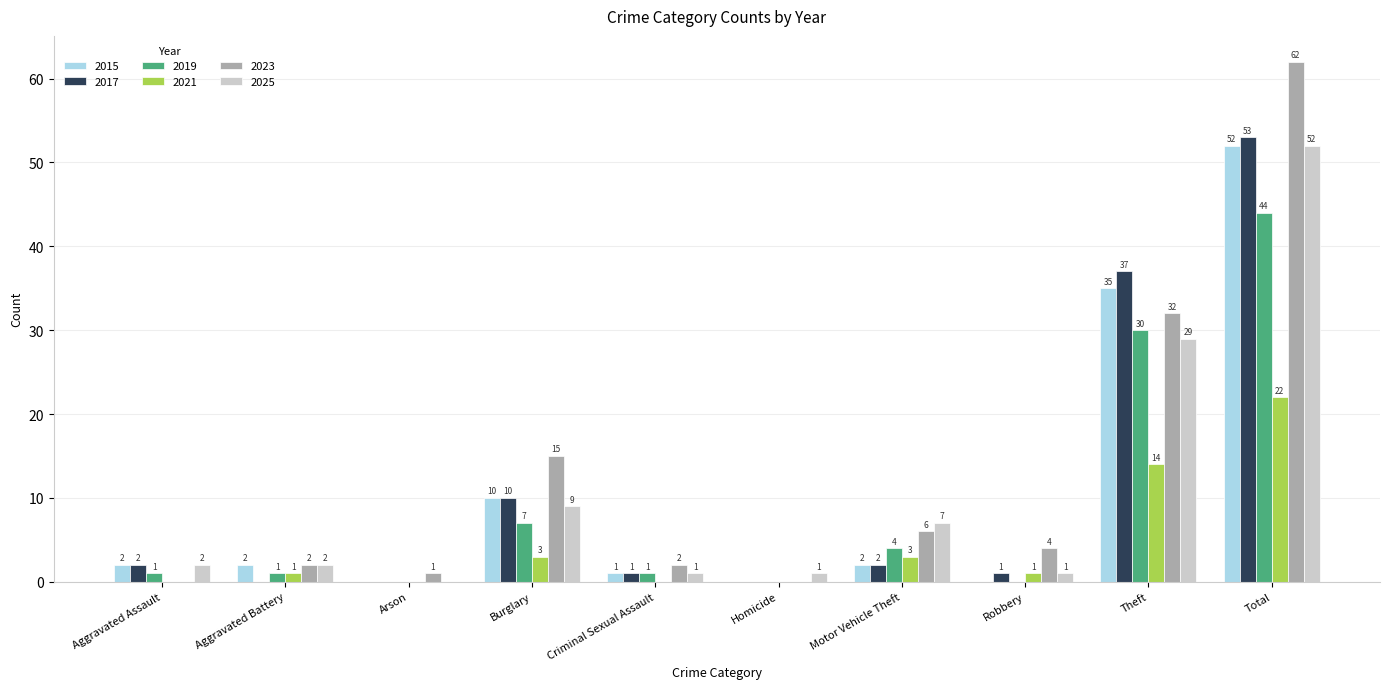

The value of 2025 at Burglary is 4. True or false?

False